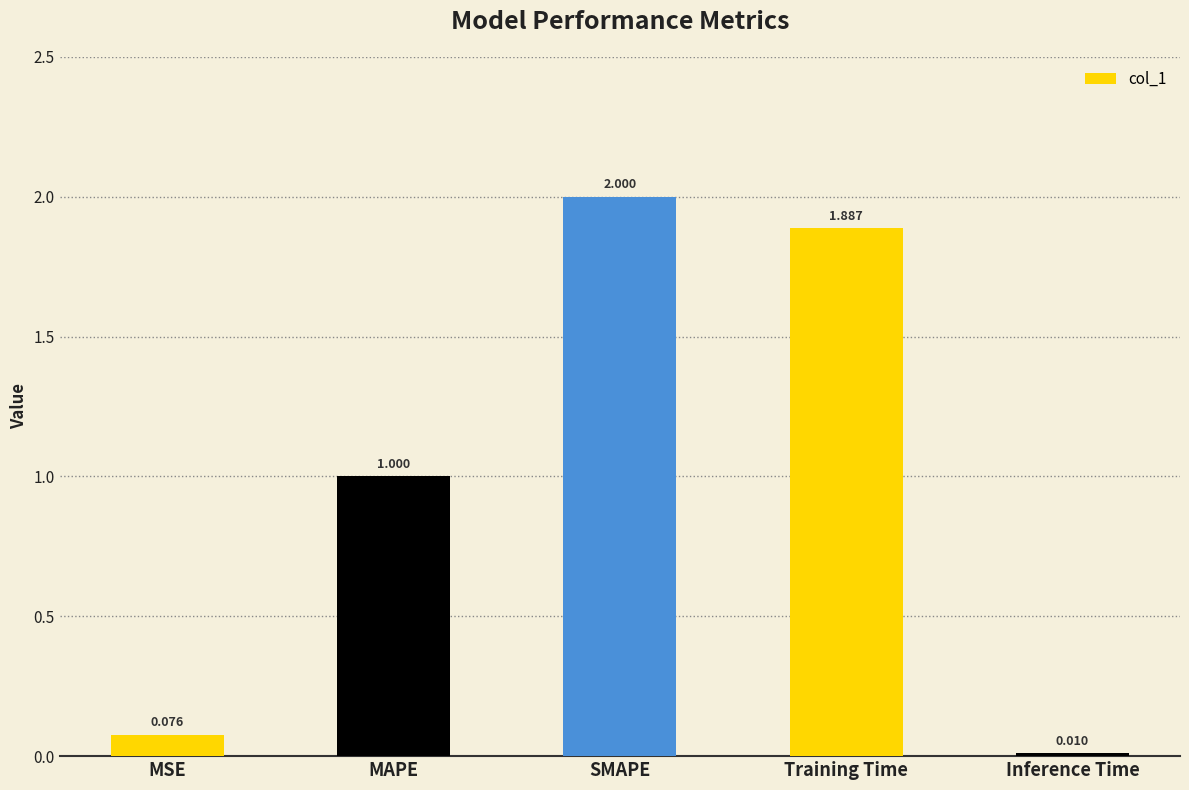

List the labels in order of value, smallest first.

Inference Time, MSE, MAPE, Training Time, SMAPE